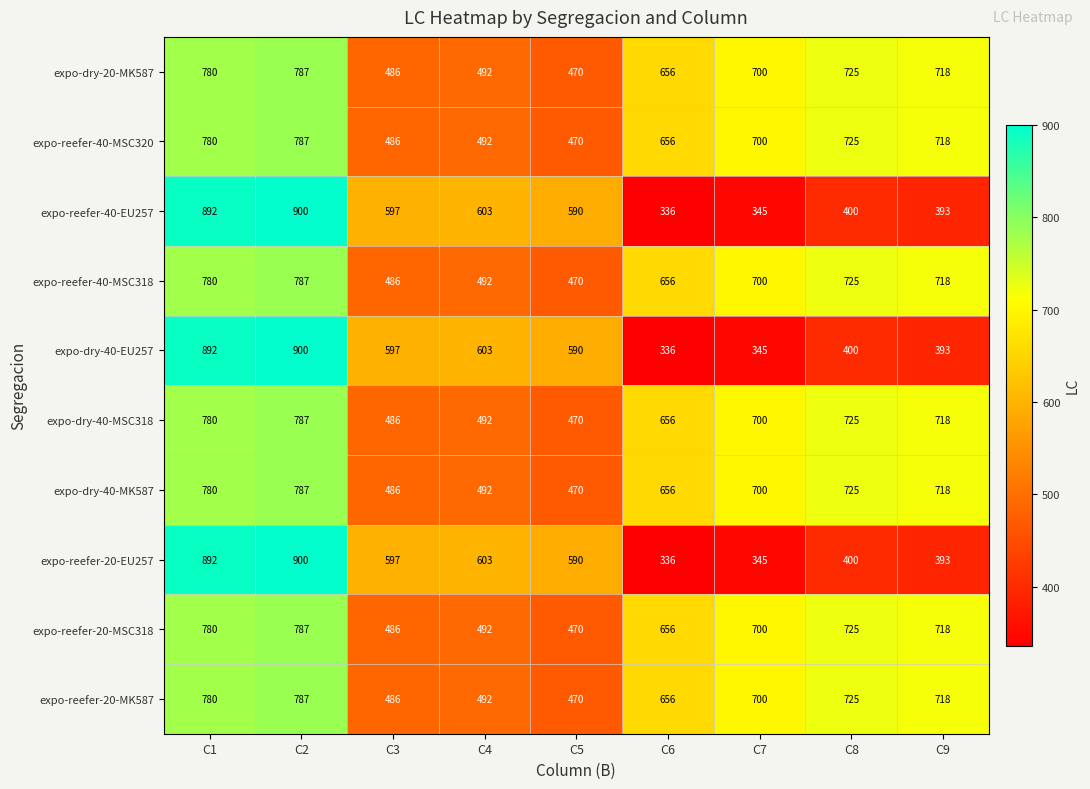

What is the difference between the highest and lowest values at C6?

320